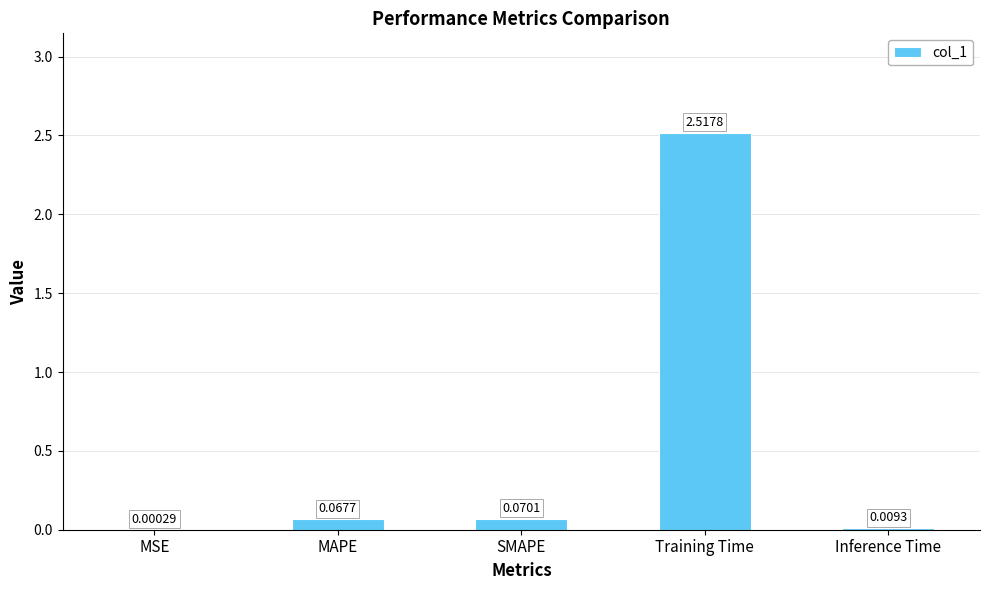

What is the sum of all values?

2.7